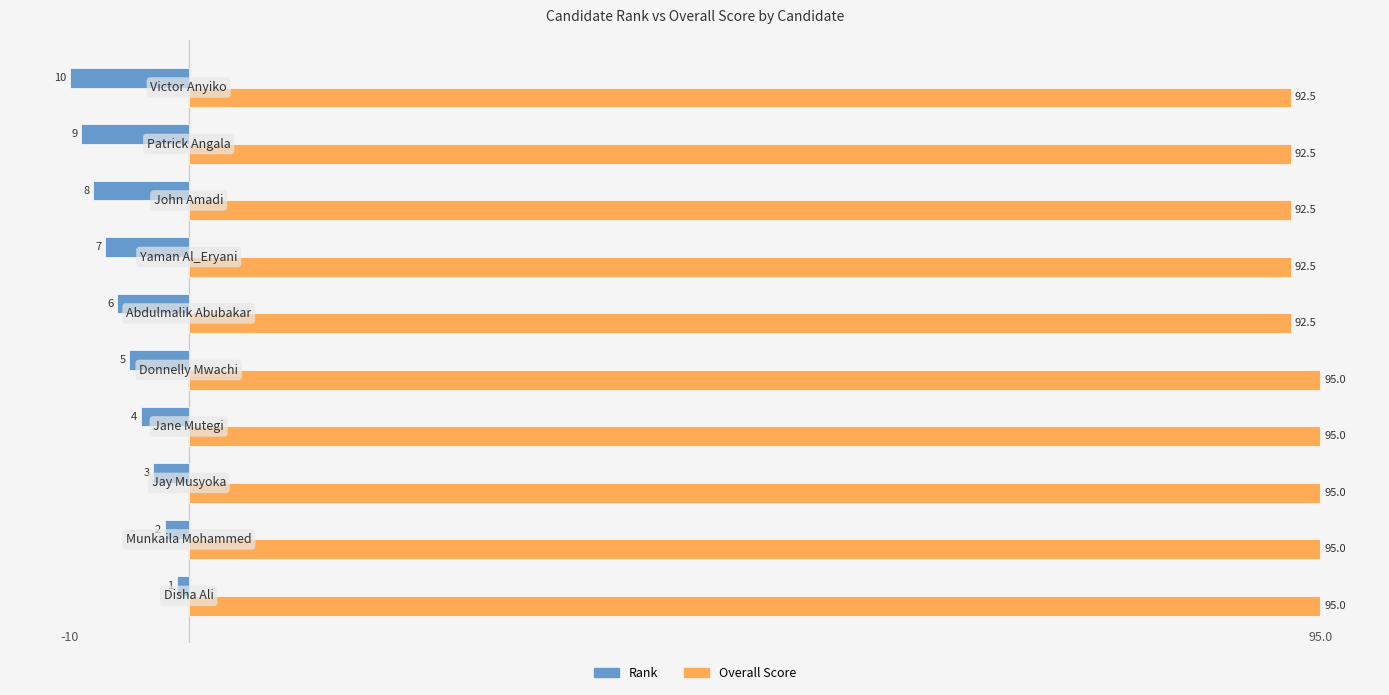

Count the Overall Score values in the range 92 to 95.

10